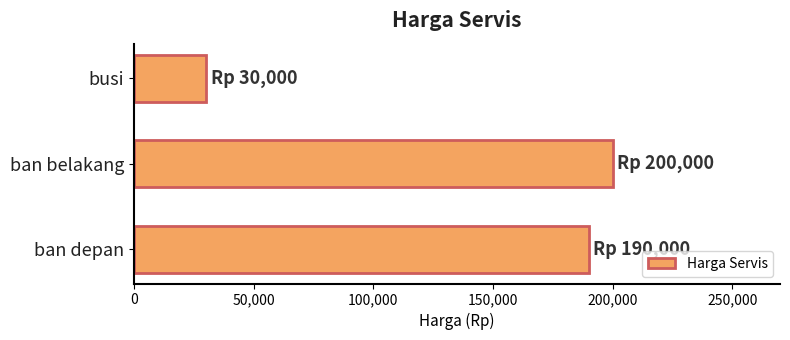

The value at busi is 51616. True or false?

False